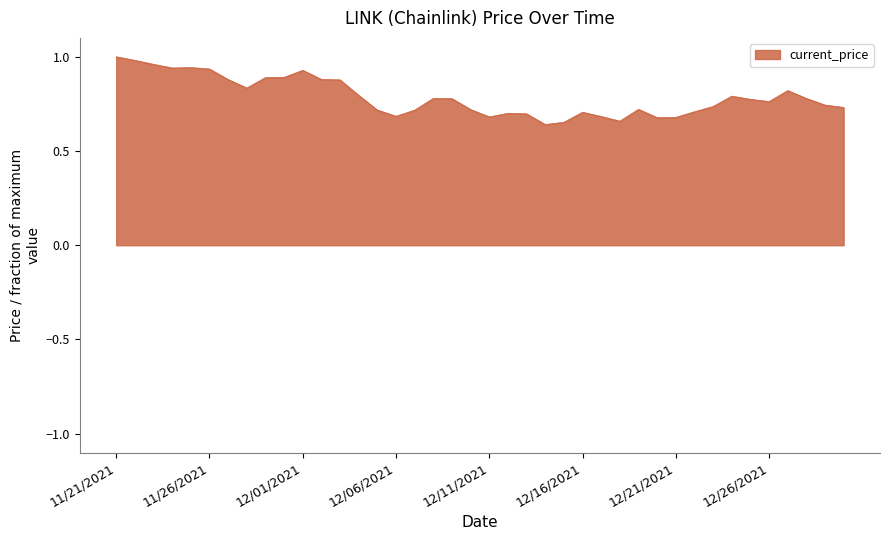

Rank the categories by value from lowest to highest.

12/14/2021, 12/15/2021, 12/18/2021, 12/20/2021, 12/21/2021, 12/11/2021, 12/17/2021, 12/06/2021, 12/13/2021, 12/12/2021, 12/16/2021, 12/22/2021, 12/07/2021, 12/05/2021, 12/10/2021, 12/19/2021, 12/30/2021, 12/23/2021, 12/29/2021, 12/26/2021, 12/25/2021, 12/09/2021, 12/28/2021, 12/08/2021, 12/24/2021, 12/04/2021, 12/27/2021, 11/28/2021, 12/03/2021, 11/27/2021, 12/02/2021, 11/29/2021, 11/30/2021, 12/01/2021, 11/26/2021, 11/24/2021, 11/25/2021, 11/23/2021, 11/22/2021, 11/21/2021